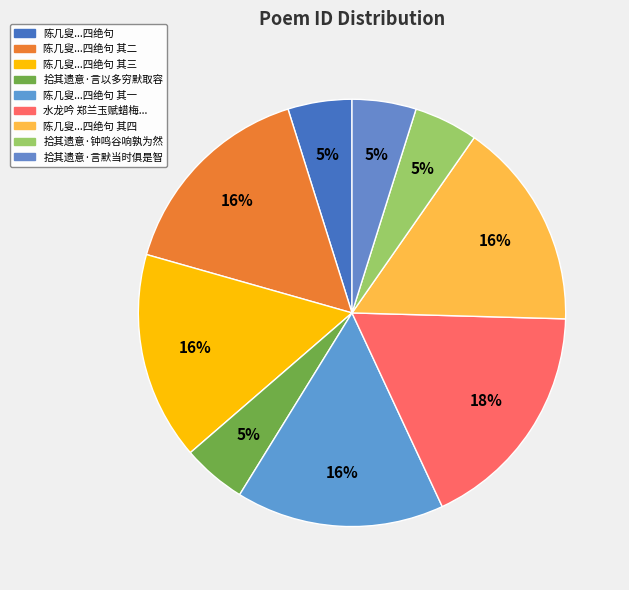

Count the number of slices in the pie.

9